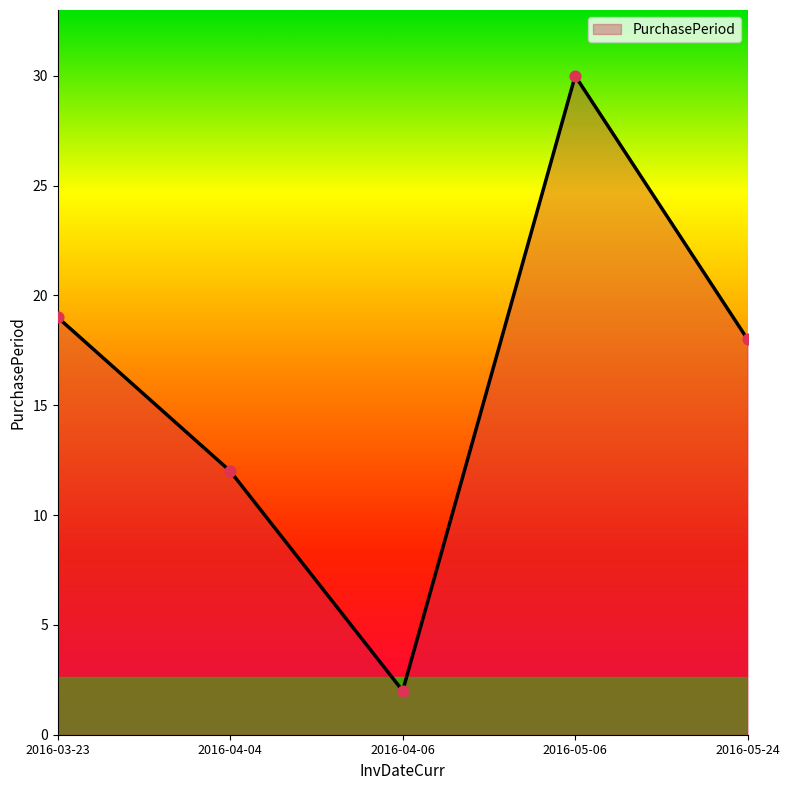

What is the change in value from 2016-04-04 to 2016-04-06?

-10